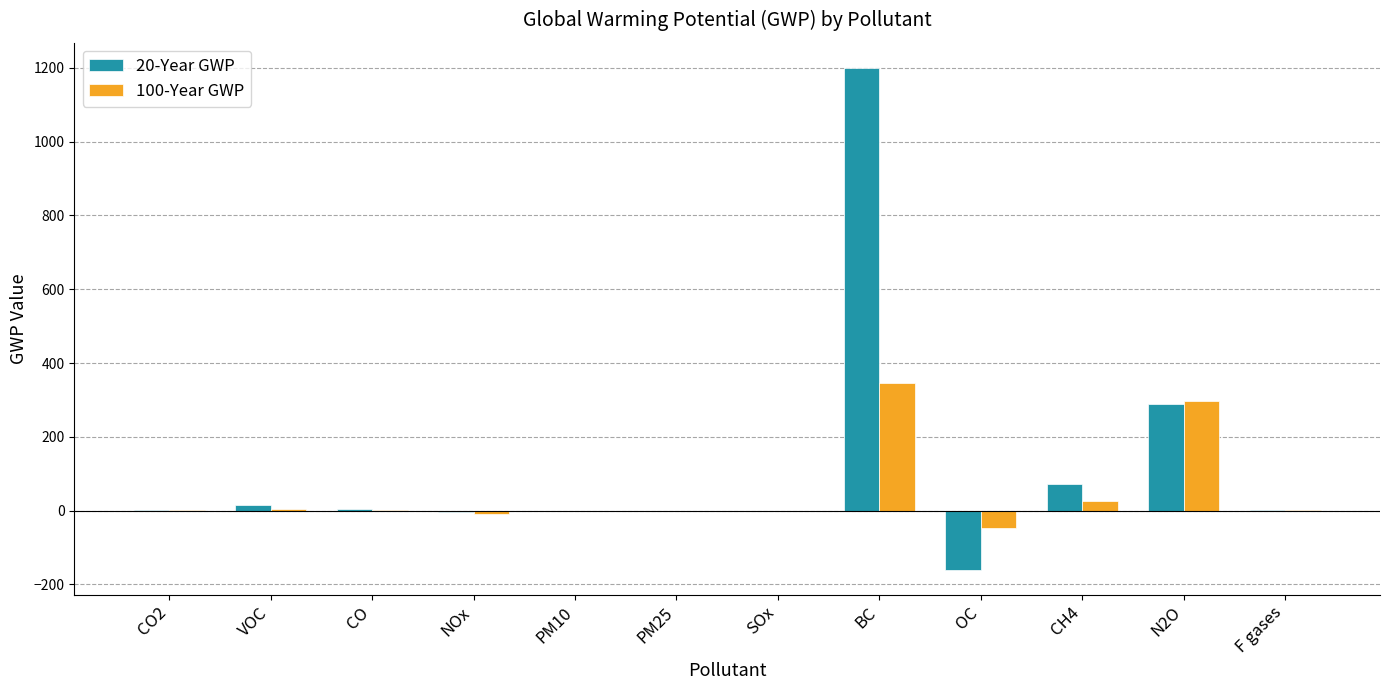

What is the sum of the 100-Year GWP values at N2O and BC?

643.0